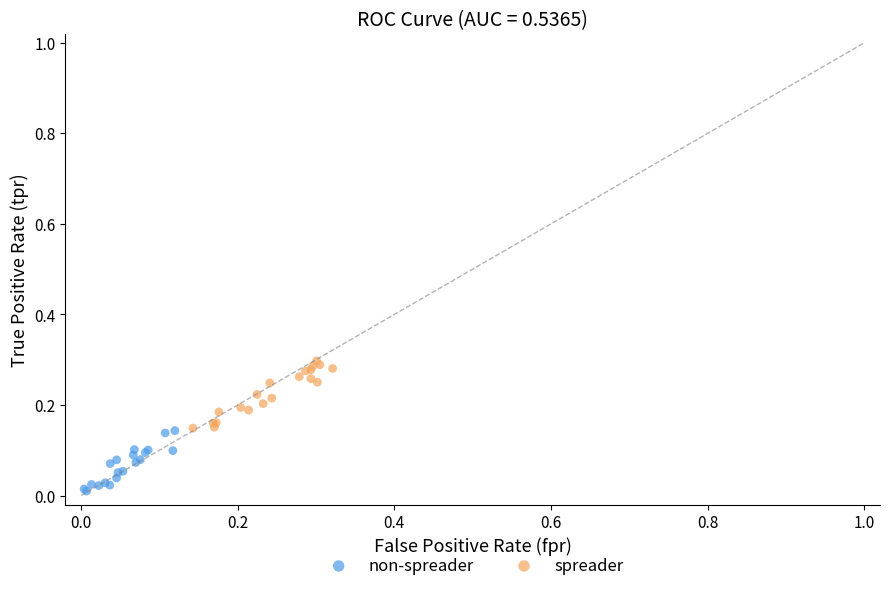

Which series reaches the maximum Y coordinate?

spreader